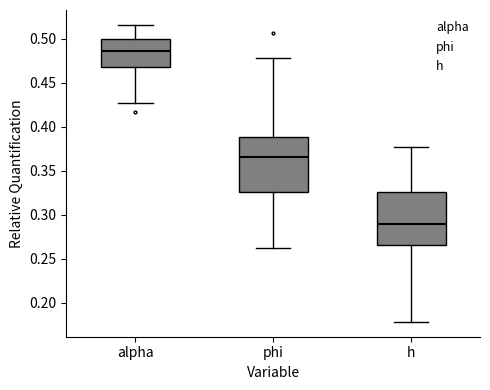

Reading left to right, read every box against the y-axis: the position of its median line, the range the box covers, and the ends of its whiskers. The values are not printed on the chart, so give them approximately, as read against the axis.

alpha: median 0.485, box 0.470 to 0.500, whiskers 0.425 to 0.515
phi: median 0.365, box 0.325 to 0.390, whiskers 0.260 to 0.480
h: median 0.290, box 0.265 to 0.325, whiskers 0.180 to 0.375